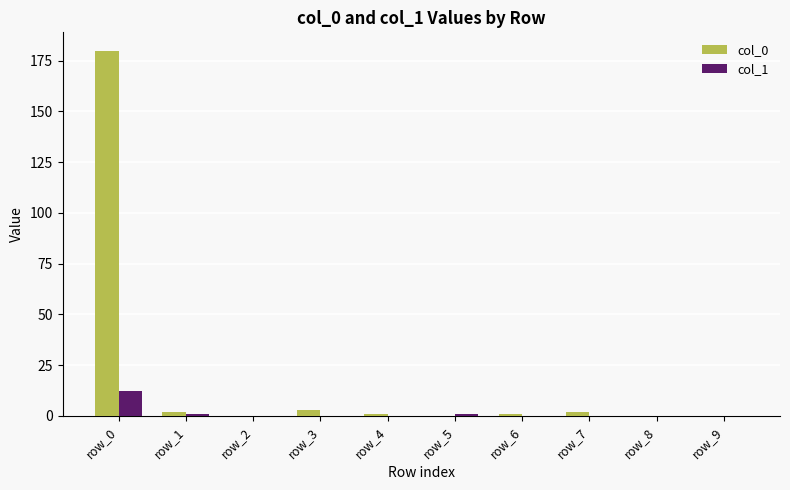

What is the greatest value displayed?

180